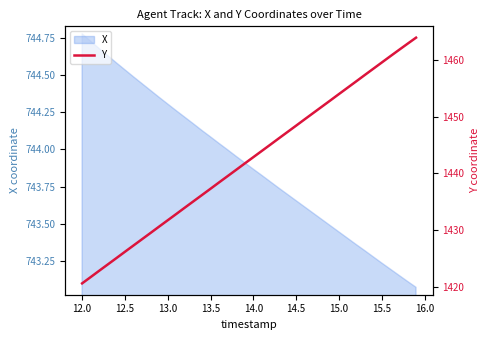

How many values exceed 1442?

20